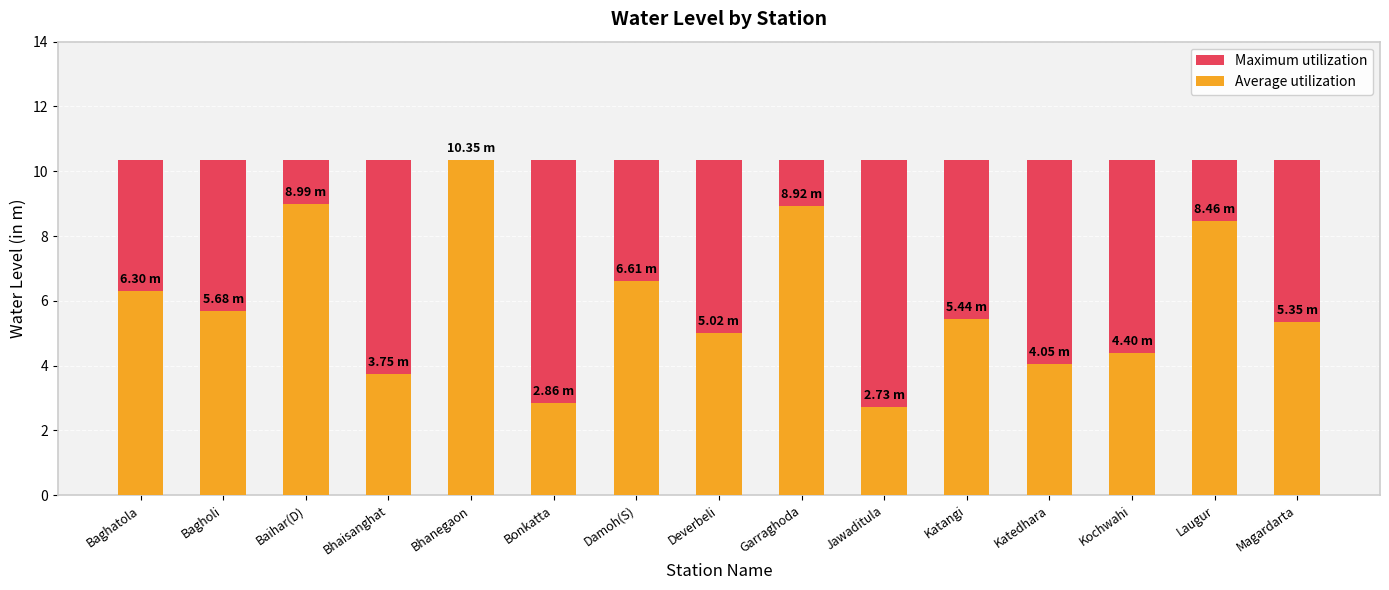

Is it true that Maximum utilization equals 6.4 at Baihar(D)?

False